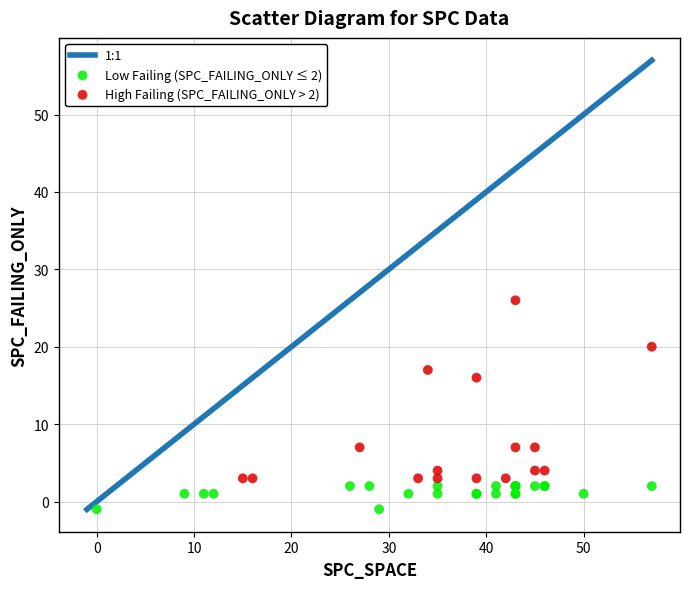

Which series has the widest spread of Y values?

High Failing (SPC_FAILING_ONLY > 2)